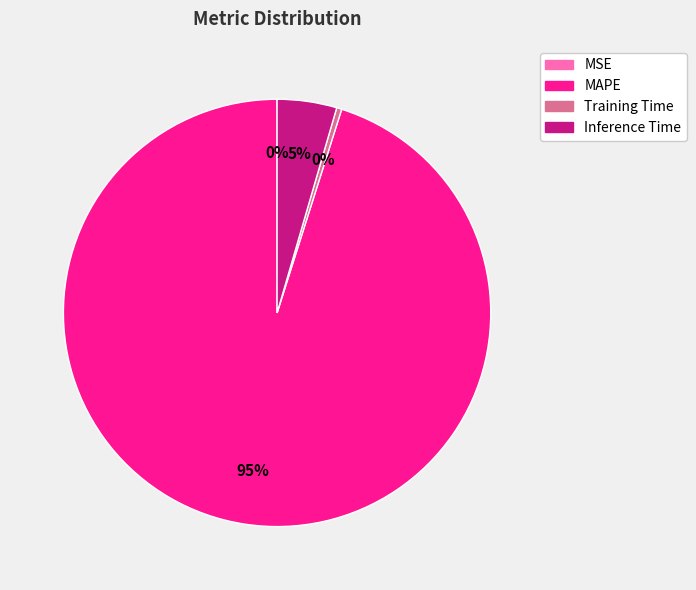

Is there a majority slice in this chart?

Yes